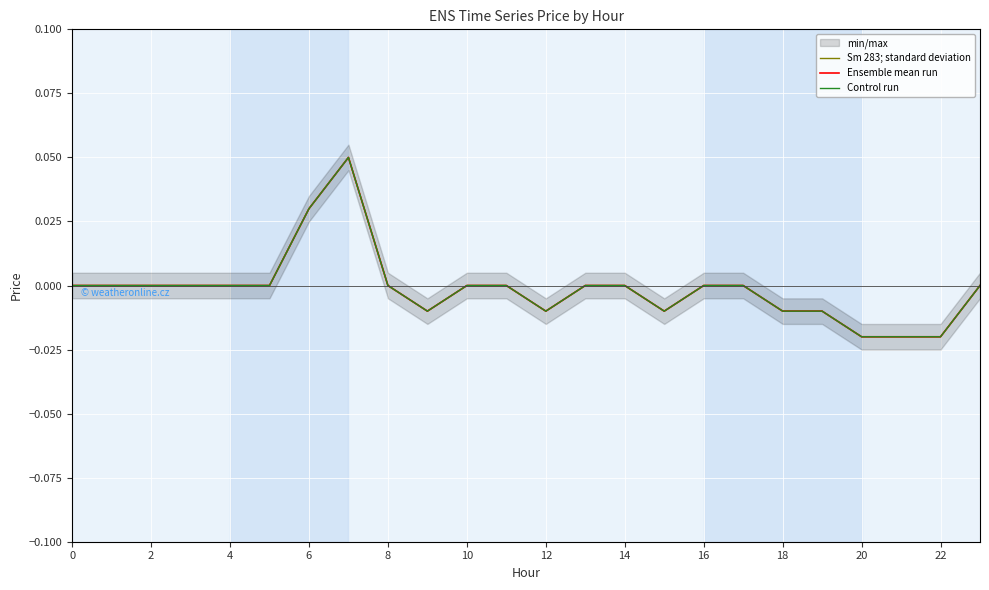

Which label corresponds to the smallest value in the chart?

20